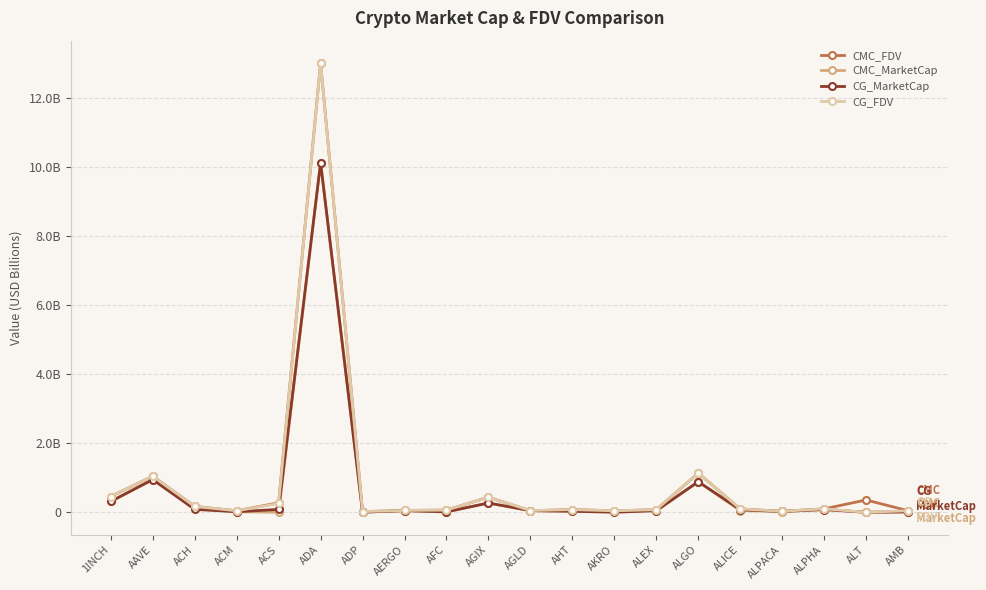

Which series has the widest spread of values?

CG_FDV